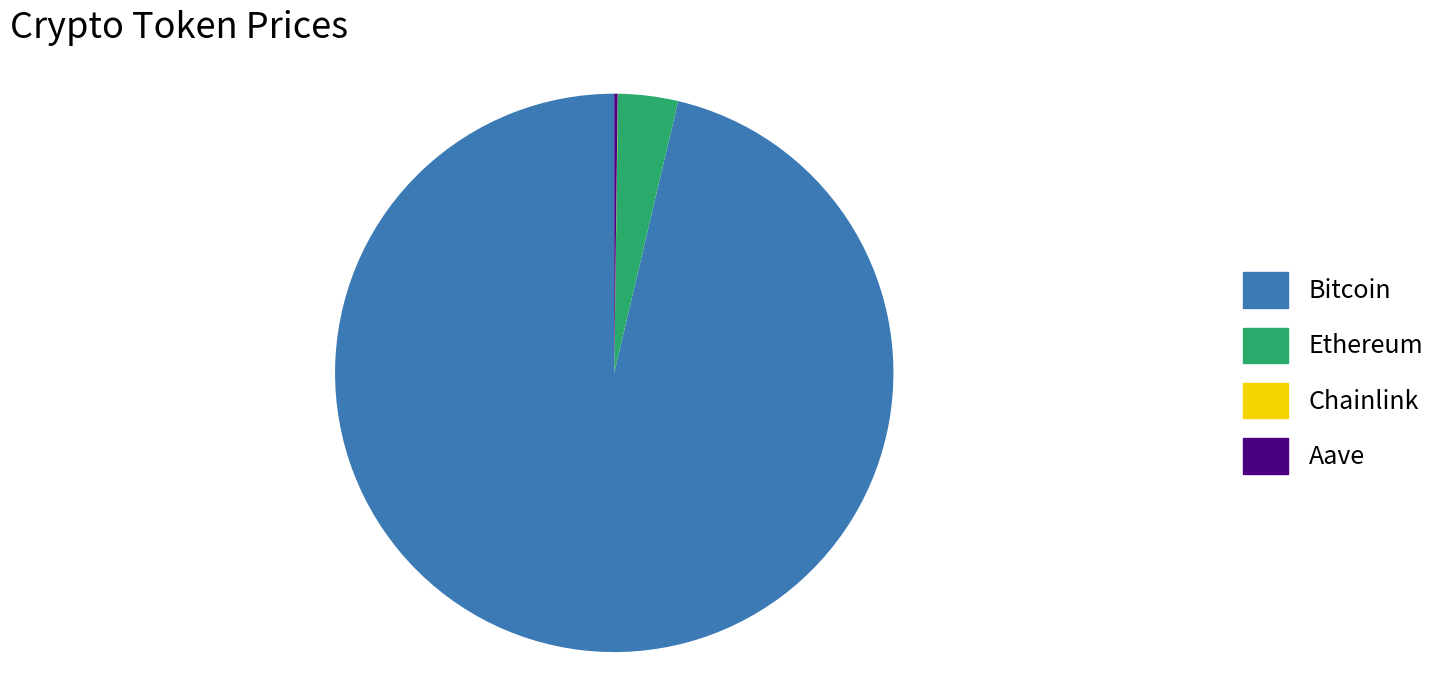

What is the largest slice in the pie chart?

Bitcoin